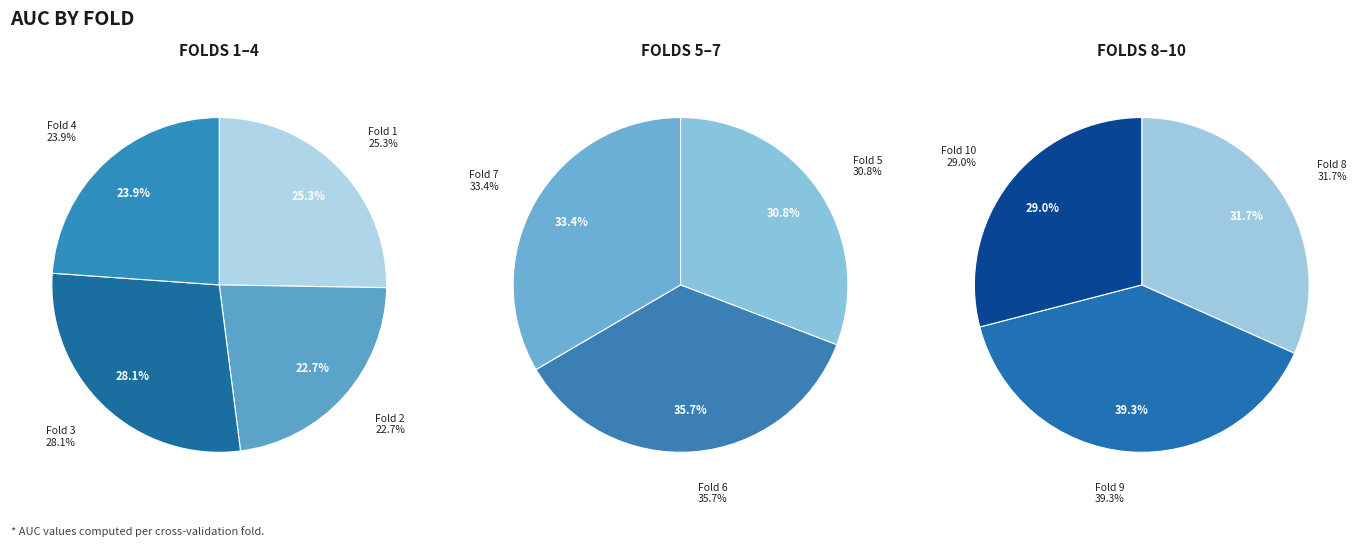

How many slices are in this pie chart?

10